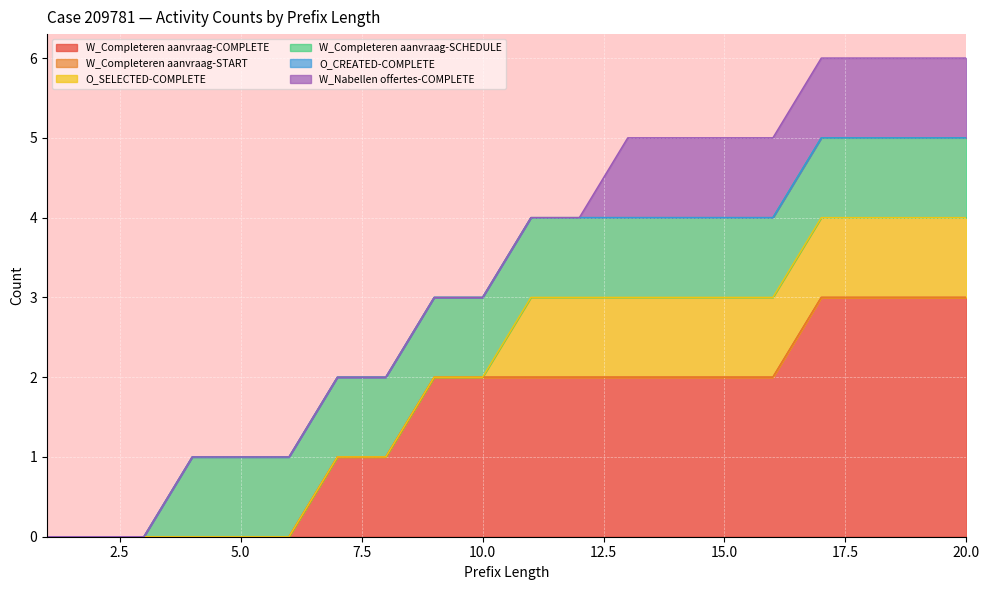

What value does the O_SELECTED-COMPLETE series have at 11?

1